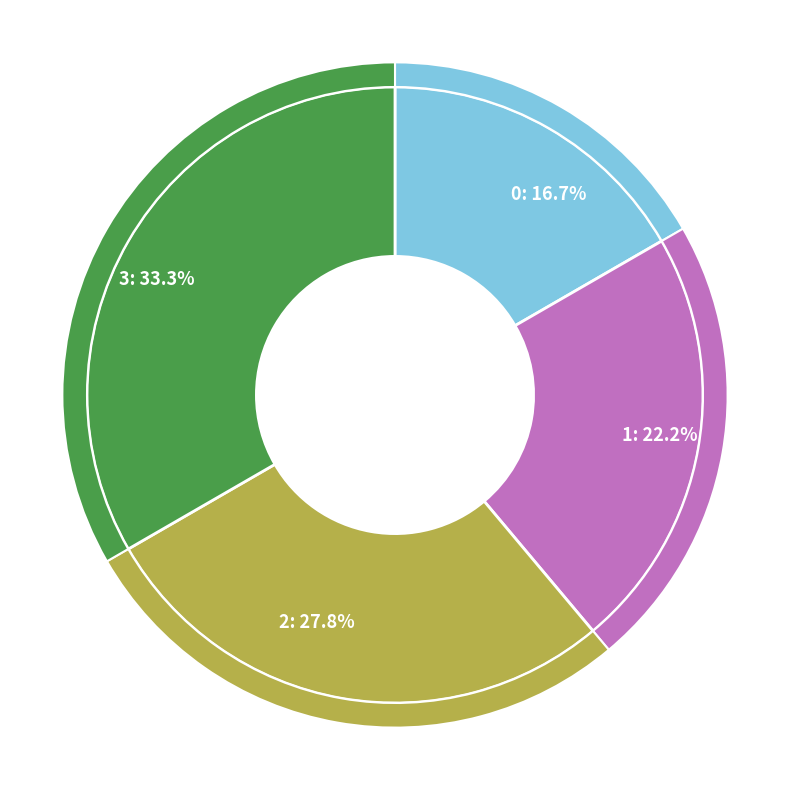

Rank the categories by value from lowest to highest.

0, 1, 2, 3